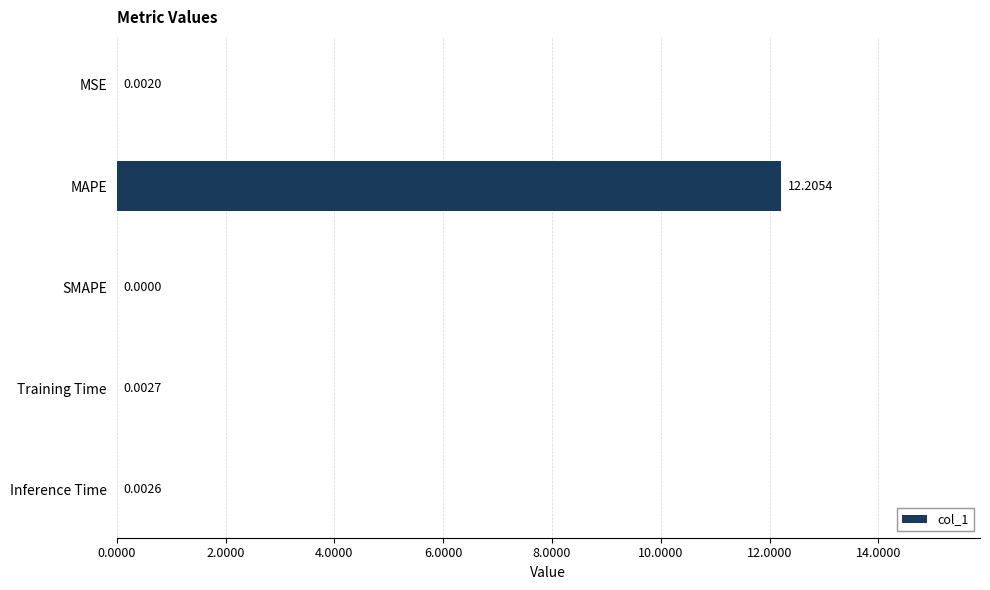

How many values are above zero?

4